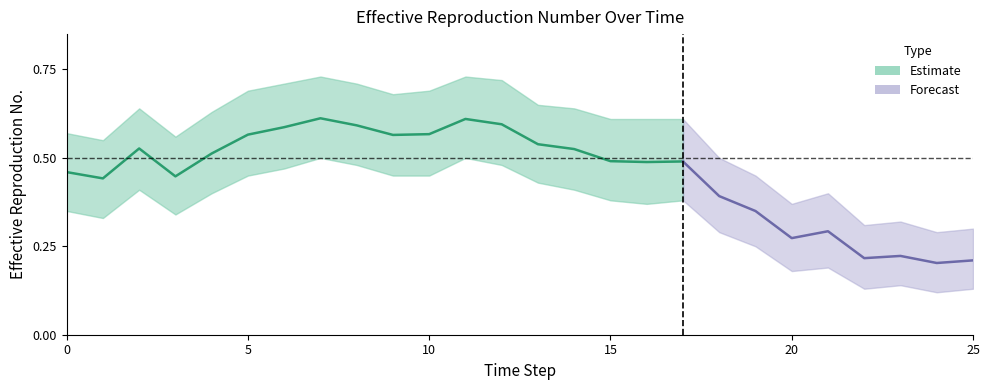

Which label corresponds to the smallest value in the chart?

24